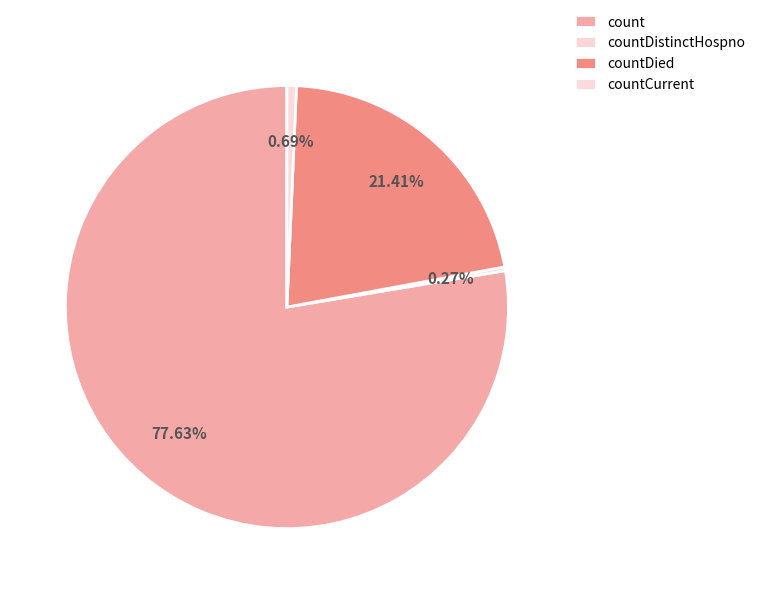

Do countDied and countDistinctHospno together represent more than half of the pie?

No